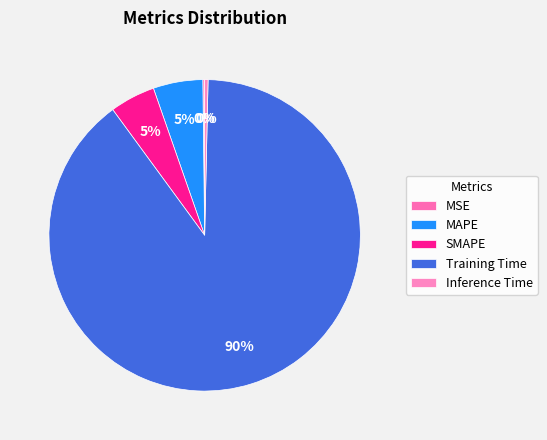

What is the largest slice in the pie chart?

Training Time